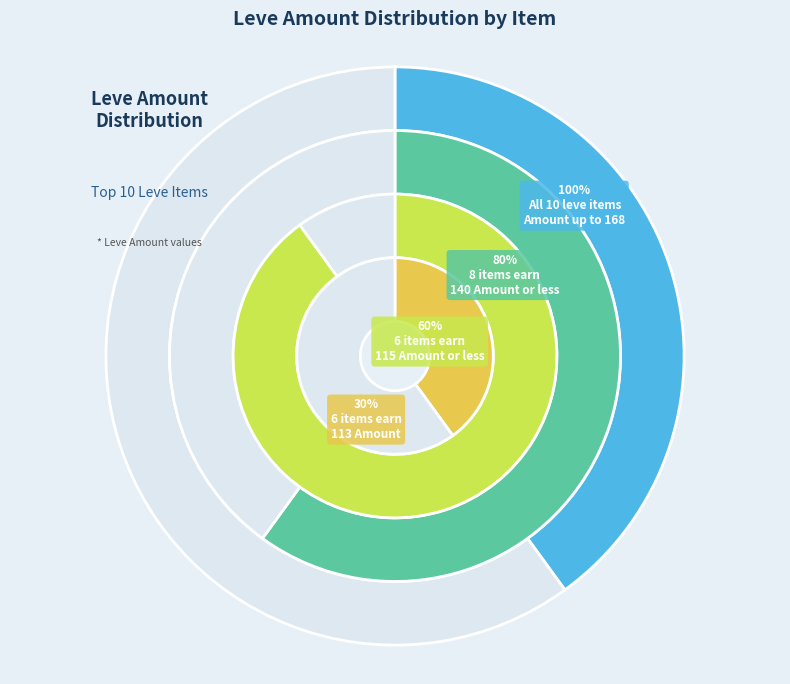

Is it true that Bronze War Axe is 3% of the pie?

False